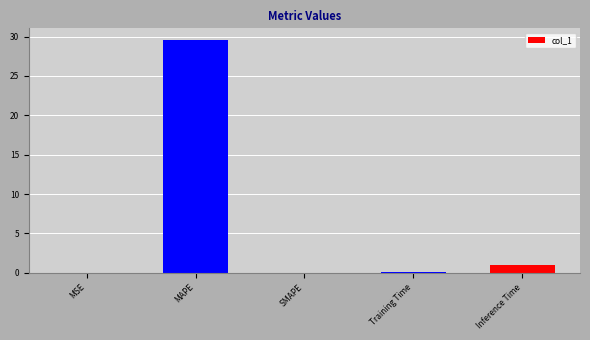

The chart shows a value of 13.1 at MAPE. True or false?

False